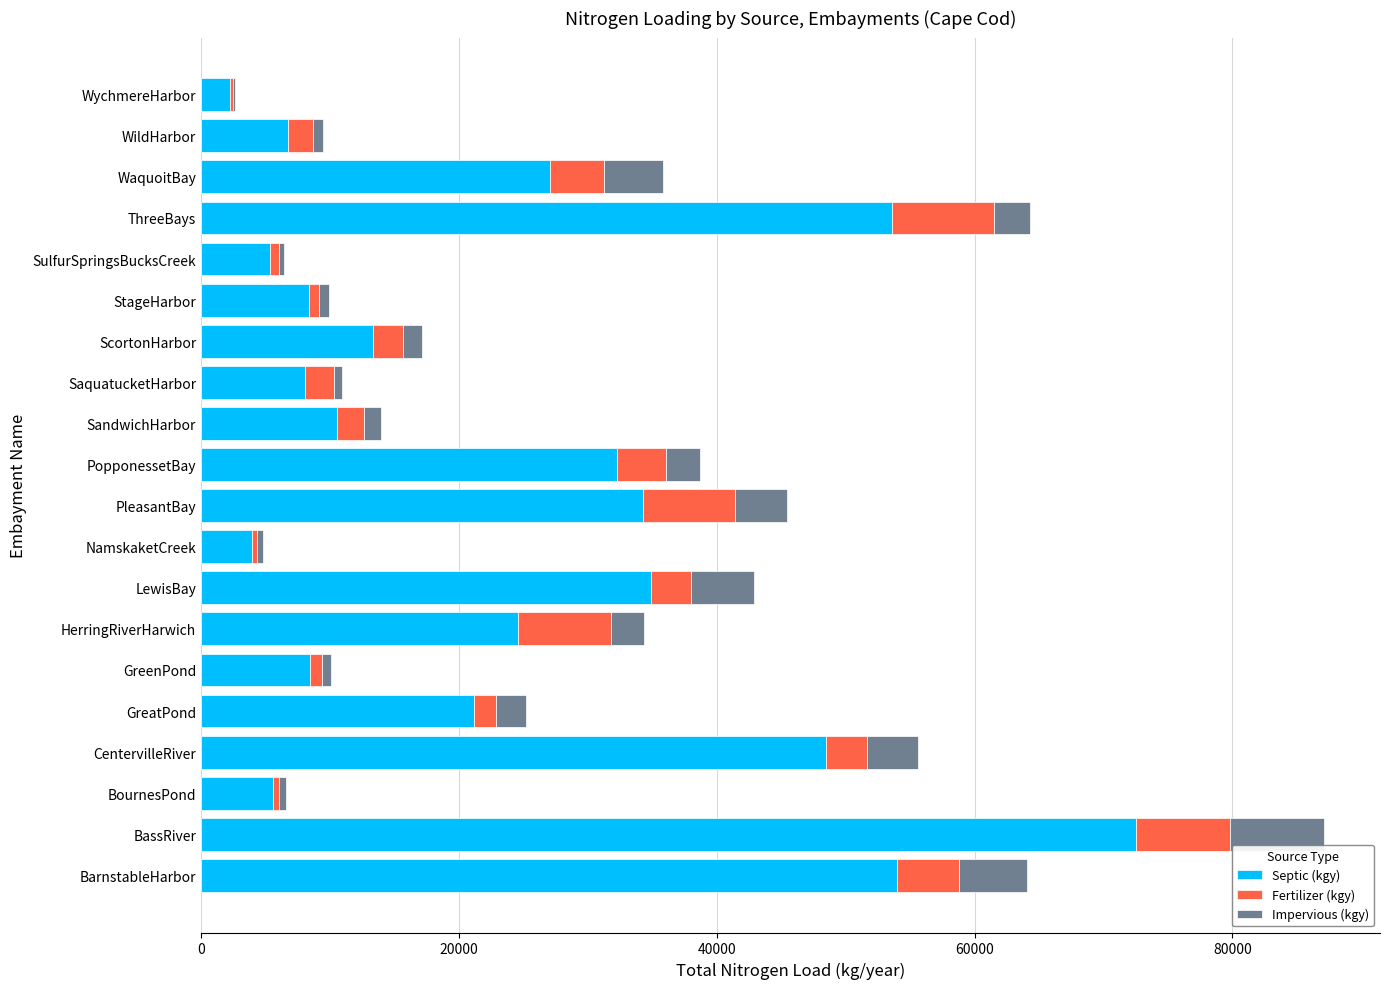

The value of Septic (kgy) at ThreeBays is 15860. True or false?

False